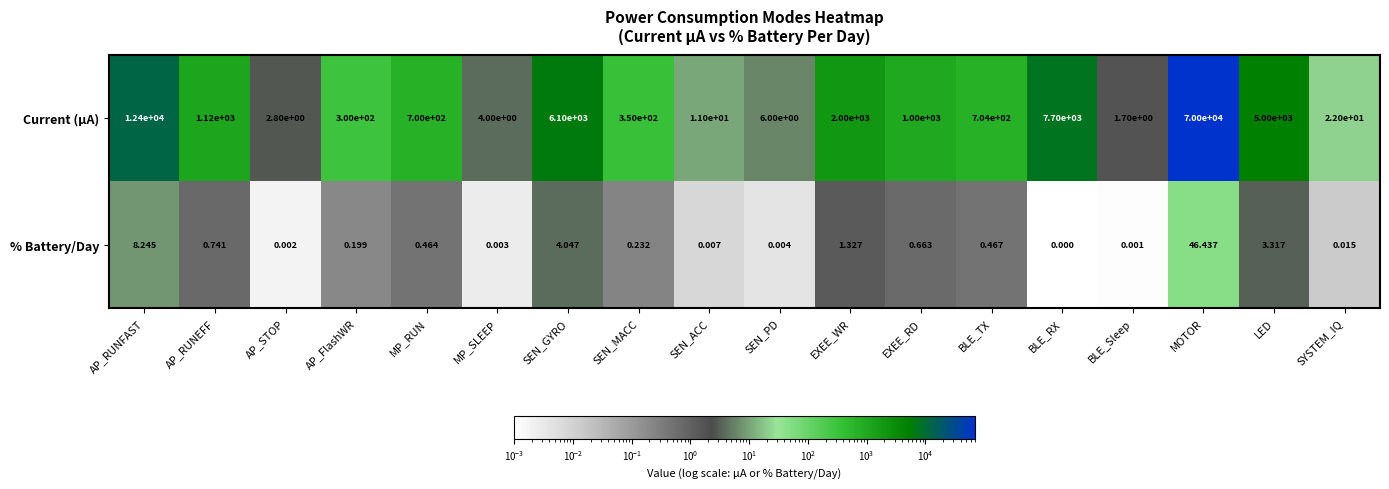

Which series has the largest total across all categories?

Current (μA)